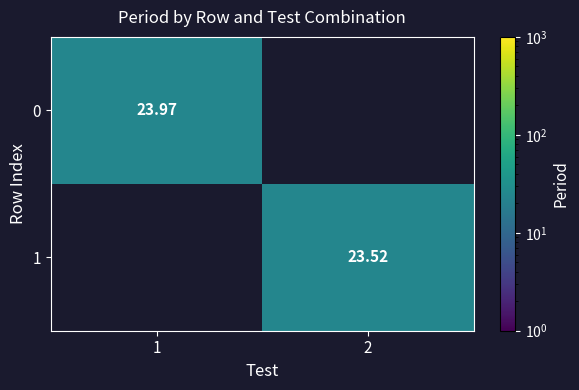

What is the highest value of the 0 series?

24.0